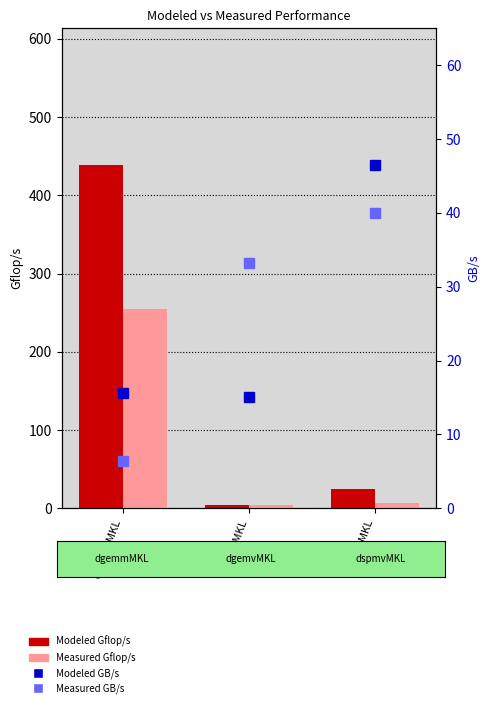

The Modeled GB/s series shows 15.6 at dgemmMKL. True or false?

True